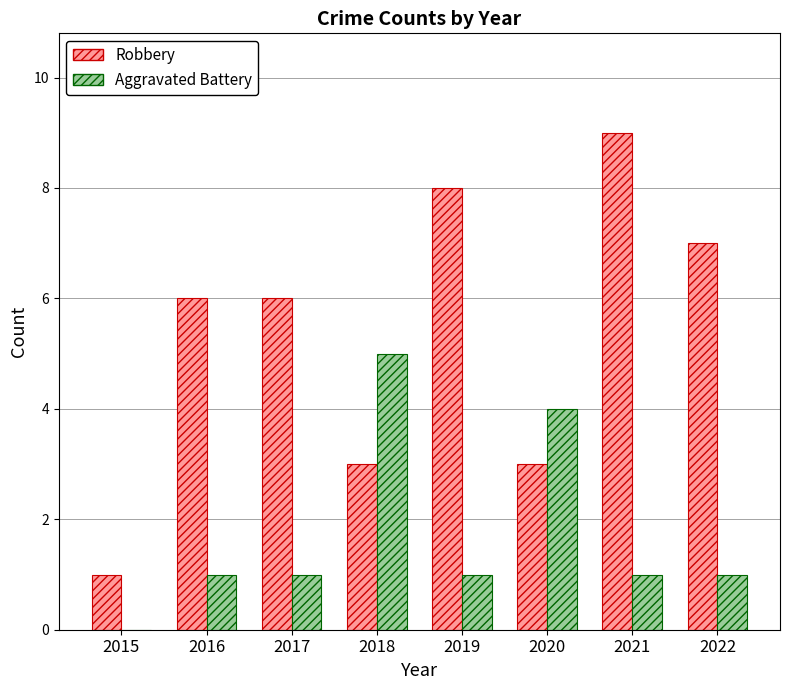

Reading right to left, what are all the values shown in this chart?

Robbery: 7	9	3	8	3	6	6	1
Aggravated Battery: 1	1	4	1	5	1	1	0